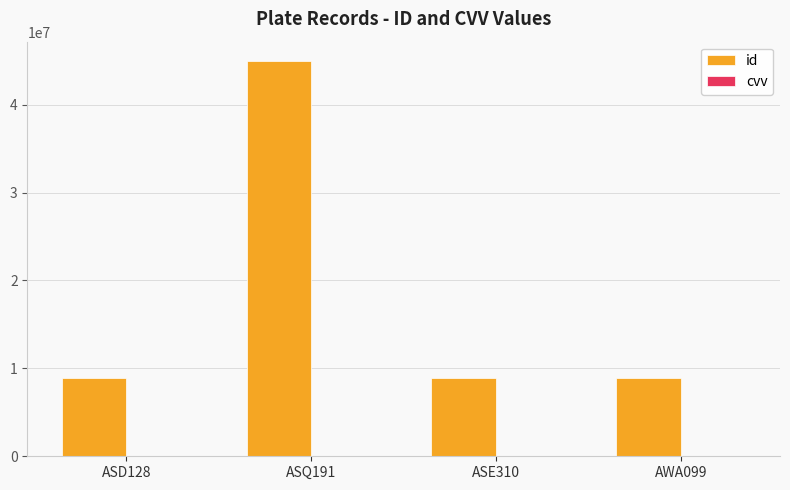

Are the bars horizontal?

No